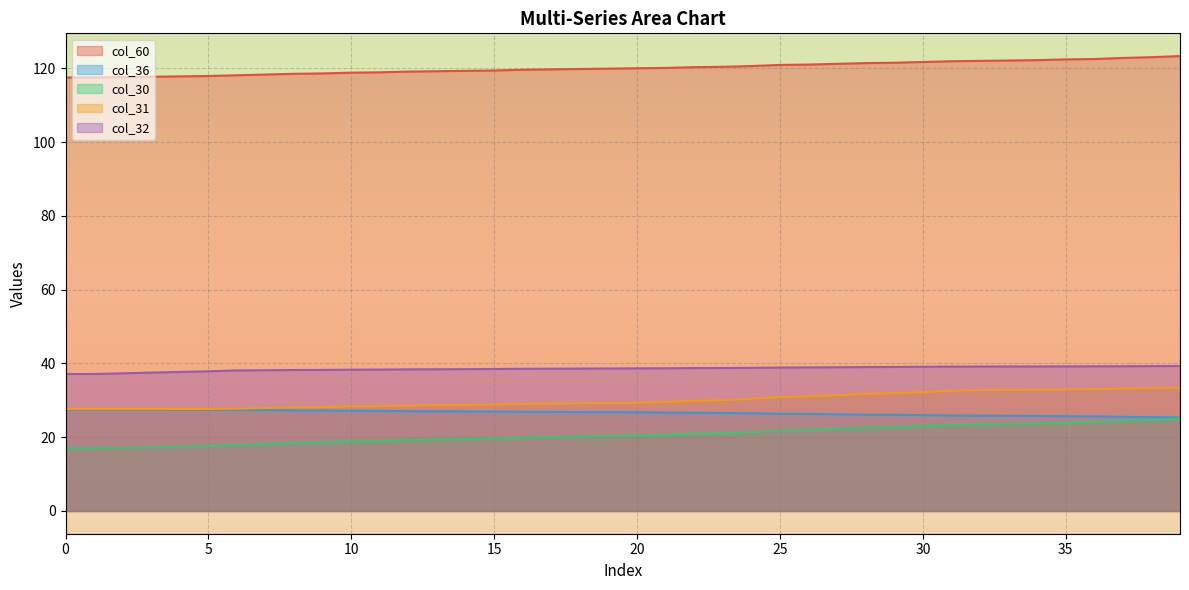

What is the difference between the highest and lowest values at 11?

99.9